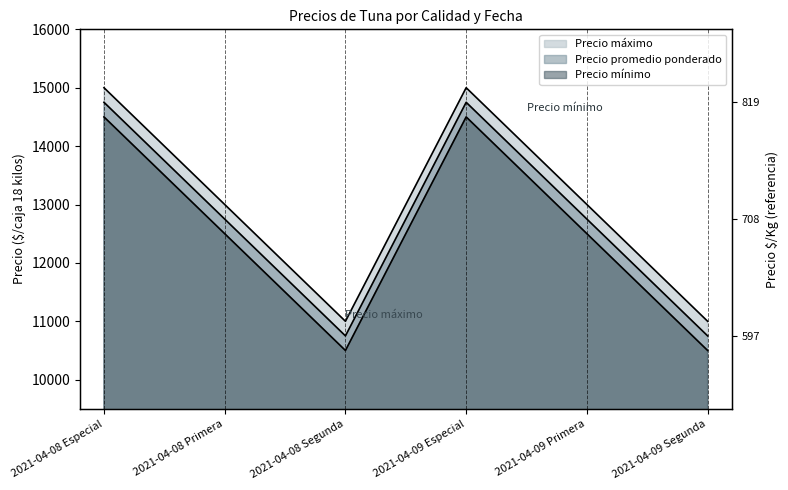

How many Precio promedio ponderado values are between 10750 and 14750?

6